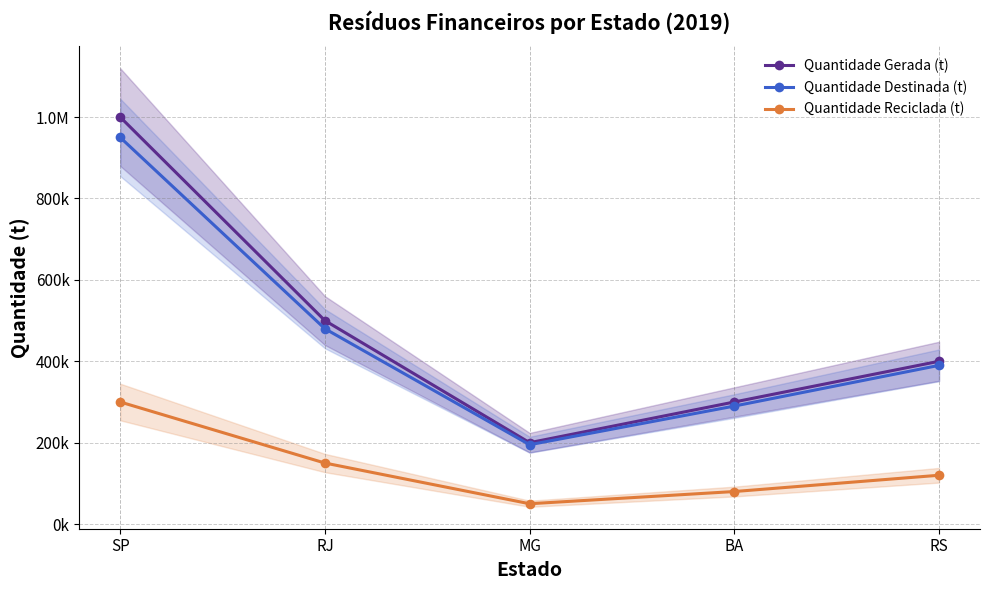

What are all the series names shown in the legend?

Quantidade Gerada (t), Quantidade Destinada (t), Quantidade Reciclada (t)